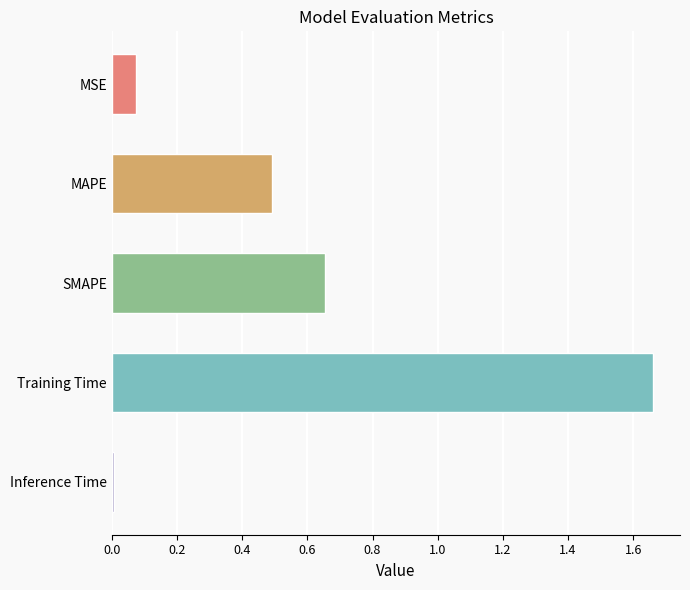

What is the difference between the second highest and second lowest values?

0.6